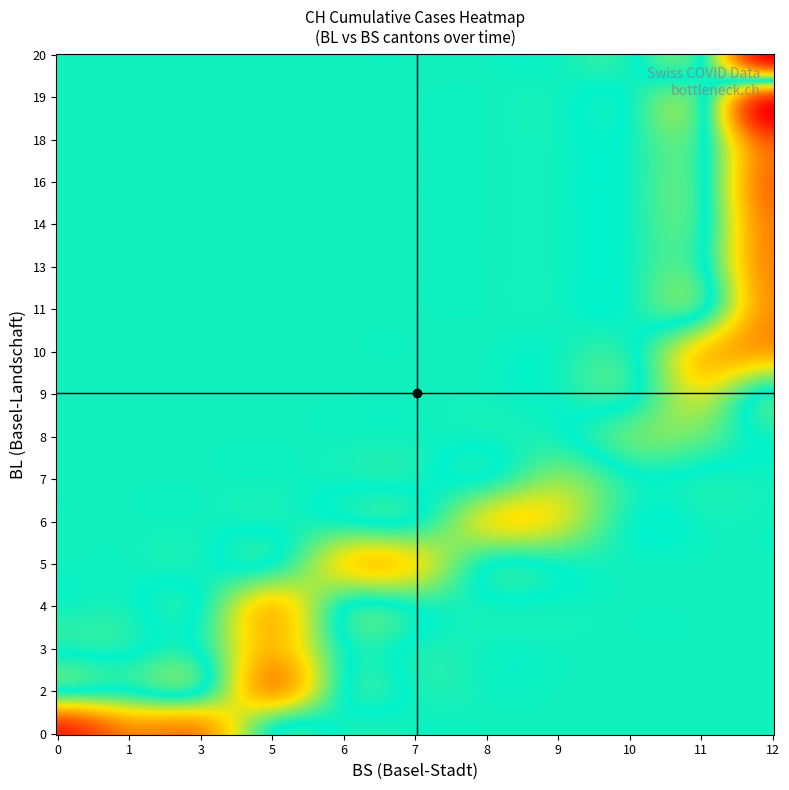

Which series has the largest range (max minus min)?

2